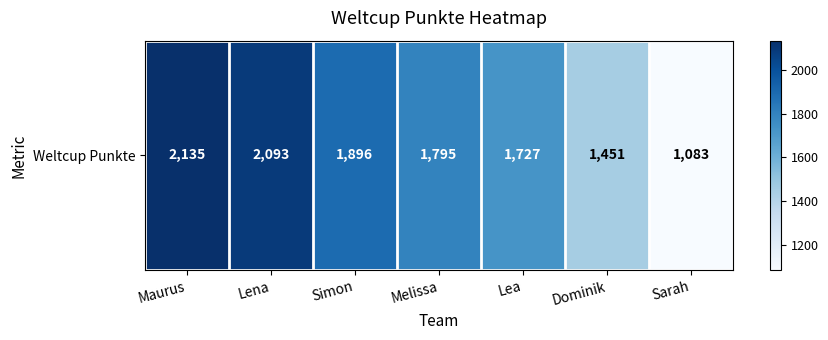

The value at Maurus is 745. True or false?

False